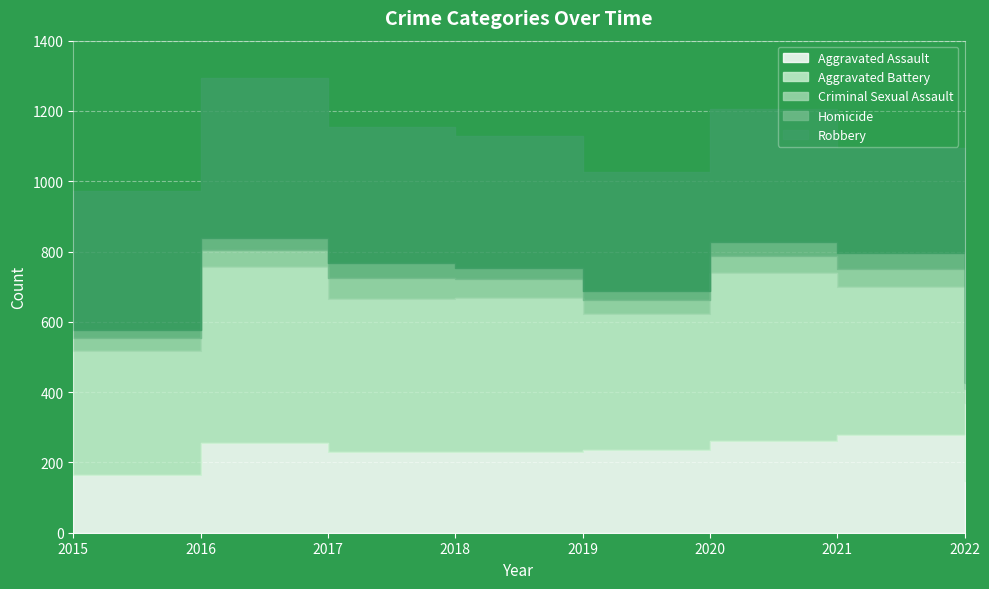

What is the sum of the Aggravated Battery values at 2017 and 2019?

822